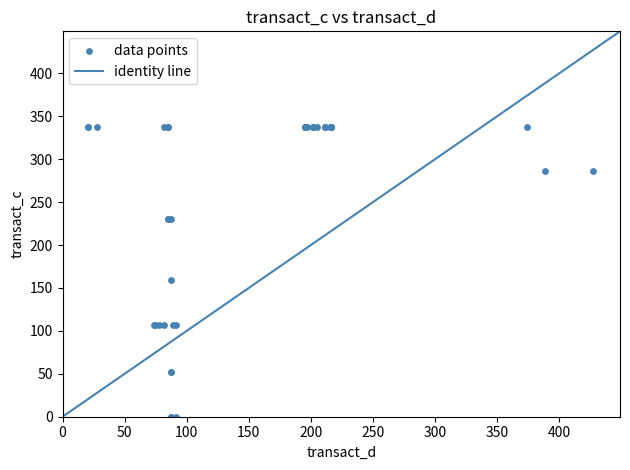

What Y value in the scatter plot is closest to 168?

159.3